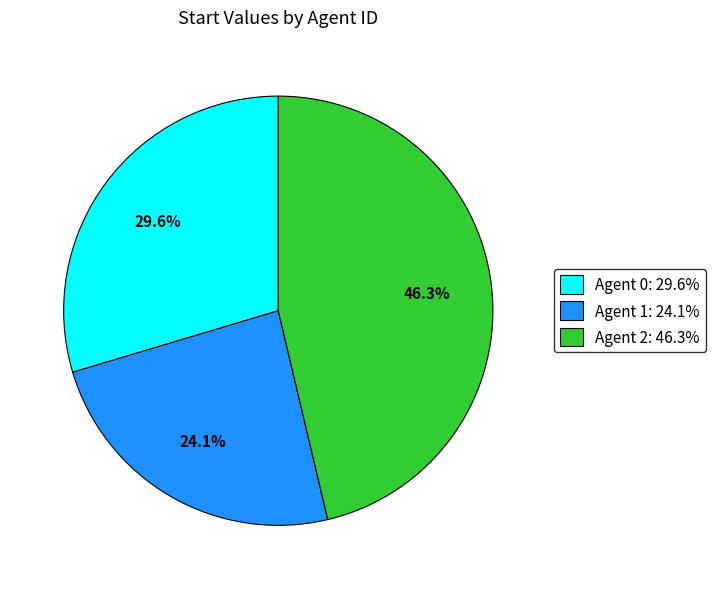

Which slice is the largest?

Agent 2: 46.3%